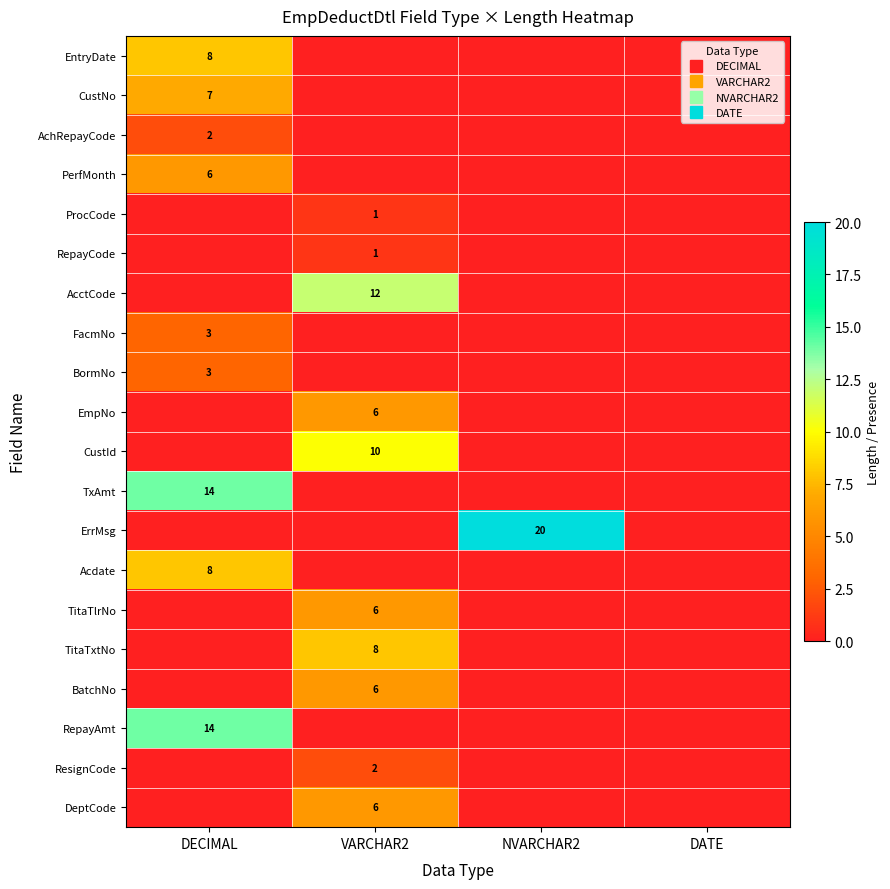

At which category does the chart reach its peak across all series?

NVARCHAR2